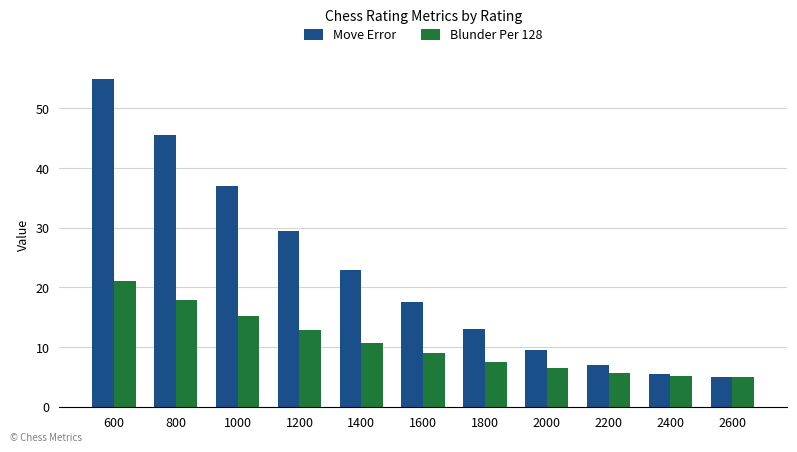

What is the difference between the second highest and minimum values in the Blunder Per 128 series?

13.0